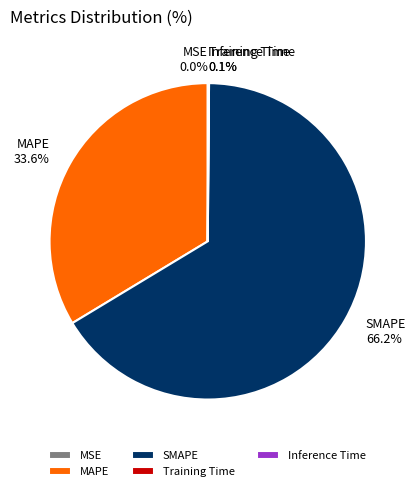

Which has a higher value, MAPE or SMAPE?

SMAPE